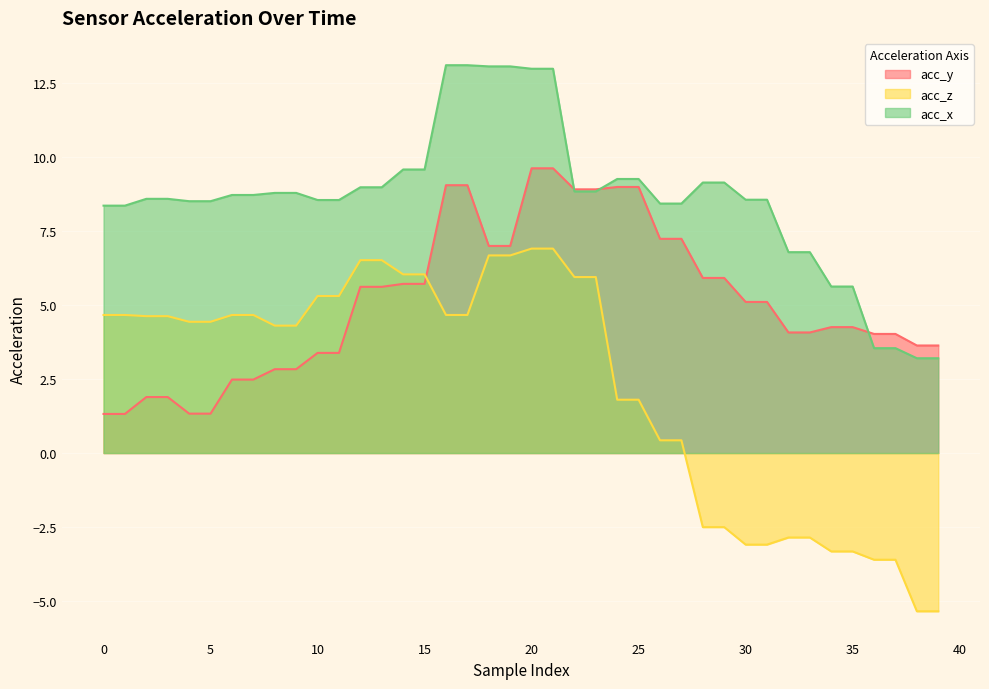

Read the acc_z value at 28.

-2.5